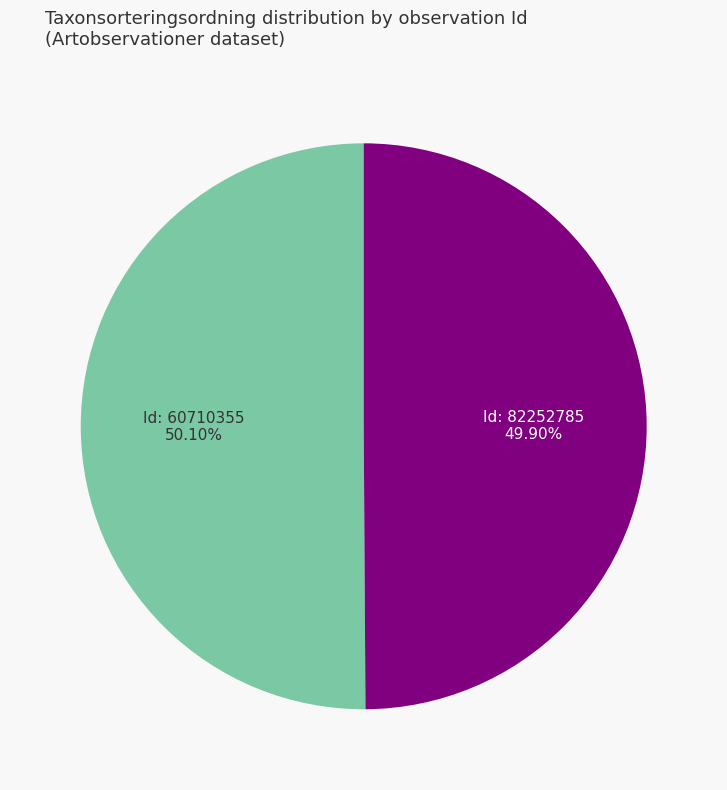

Count the number of slices in the pie.

2